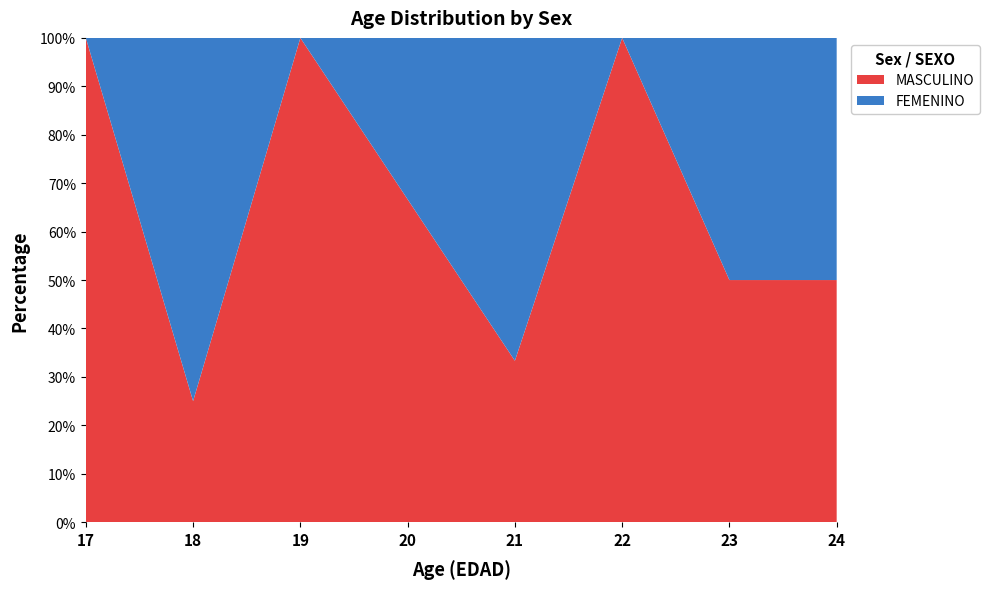

True or false: MASCULINO has a value of 85.4 at 24.

False